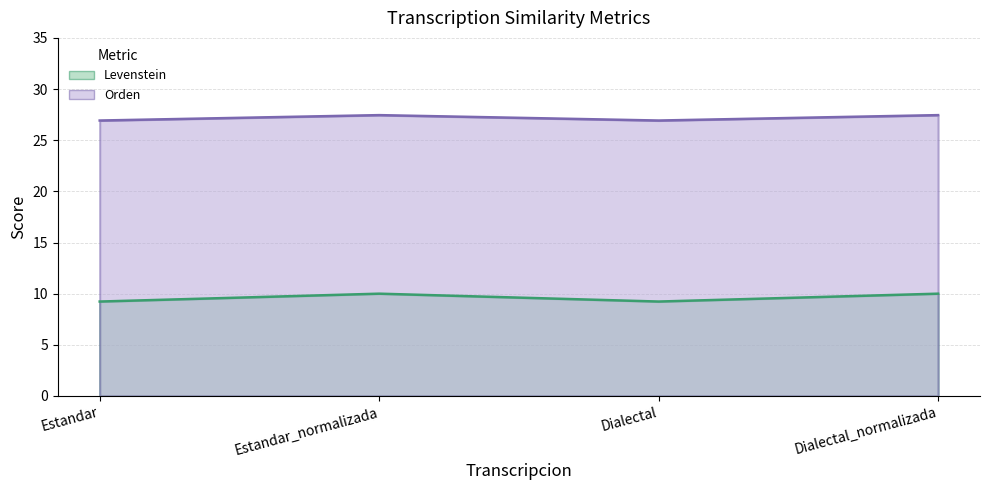

What value does the Levenstein series have at Estandar?

9.2